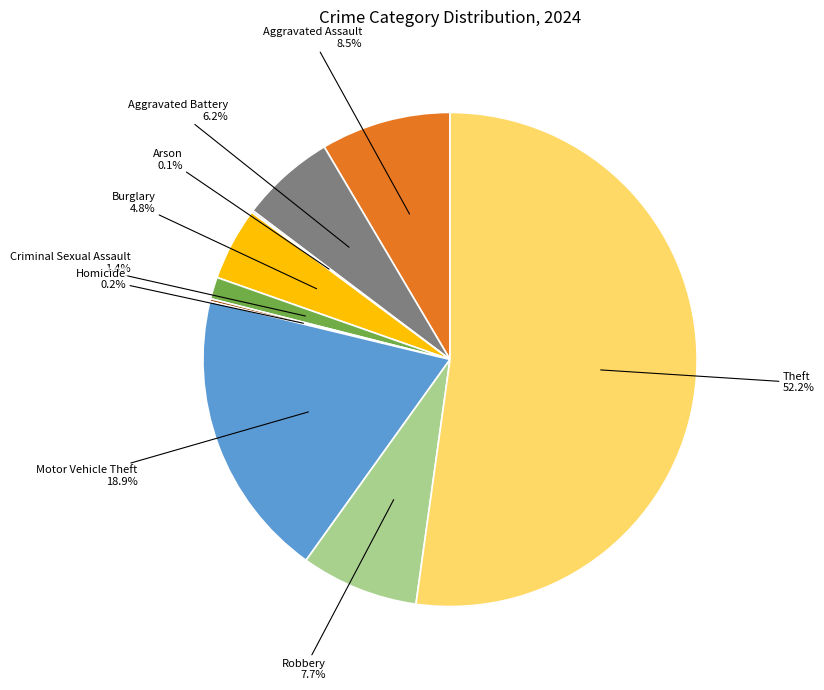

Is there a majority slice in this chart?

Yes